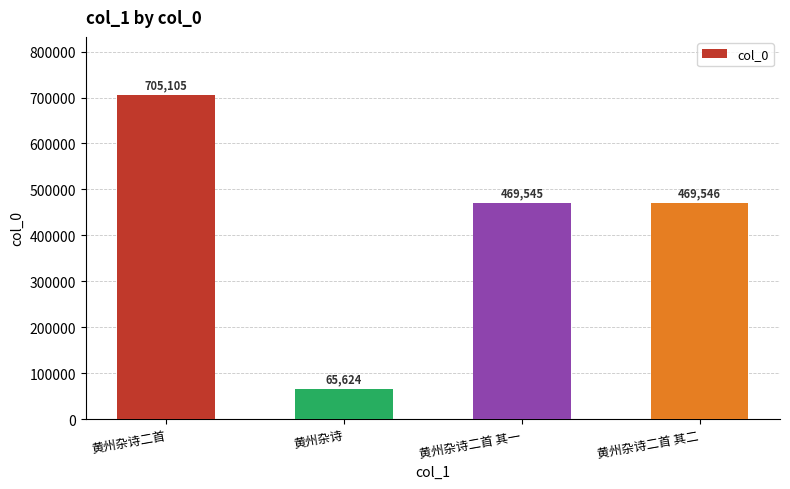

Does the chart contain any negative values?

No